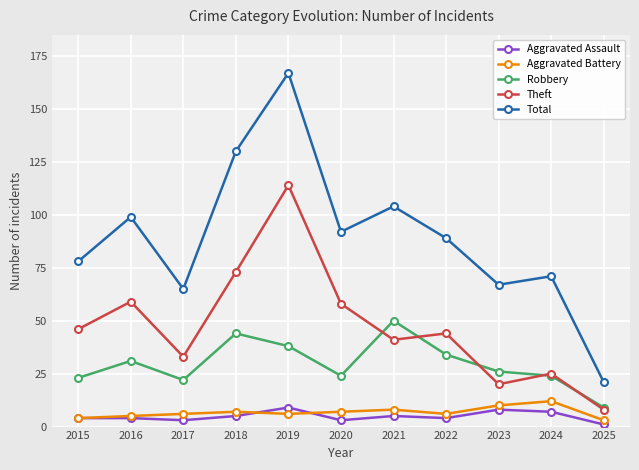

Where is the first local maximum for Robbery?

2016